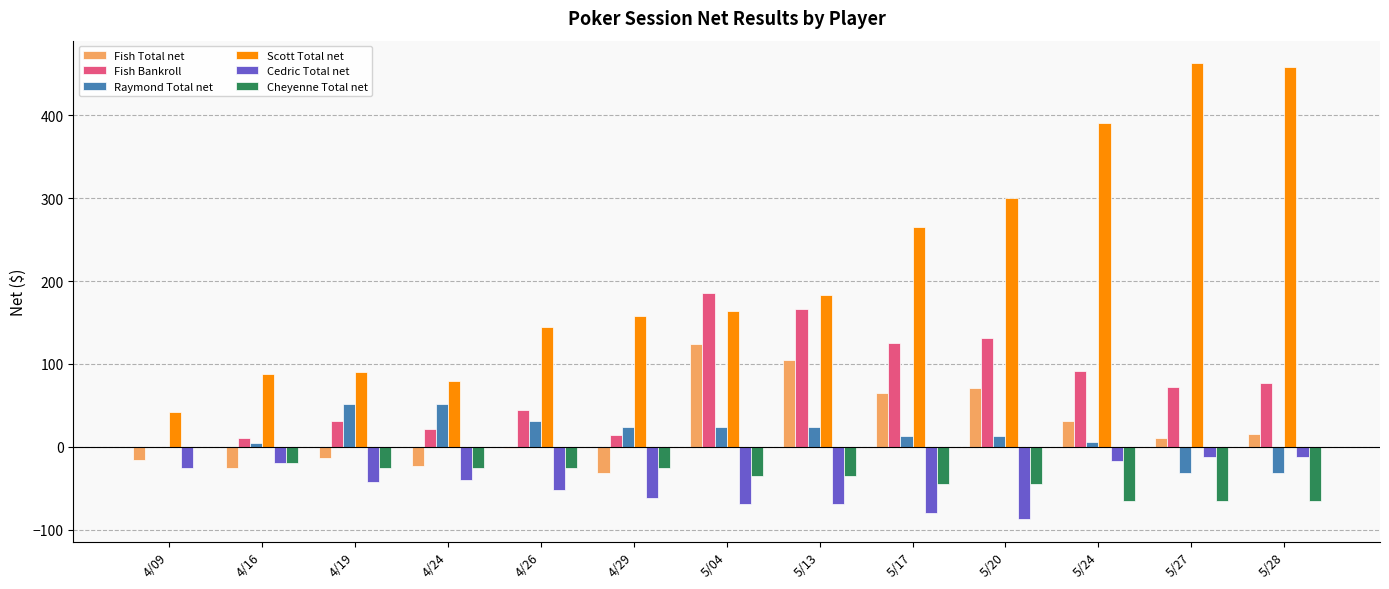

Which series has the largest total across all categories?

Scott Total net